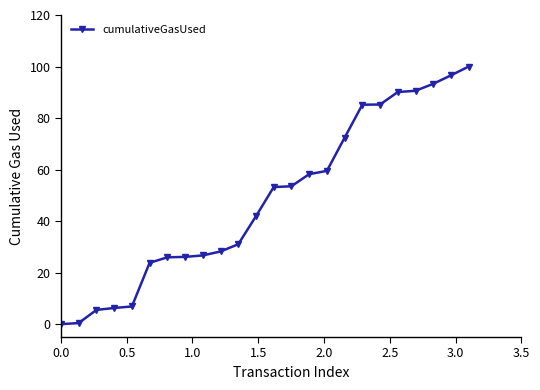

What is the difference between the second highest and minimum values?

96.6